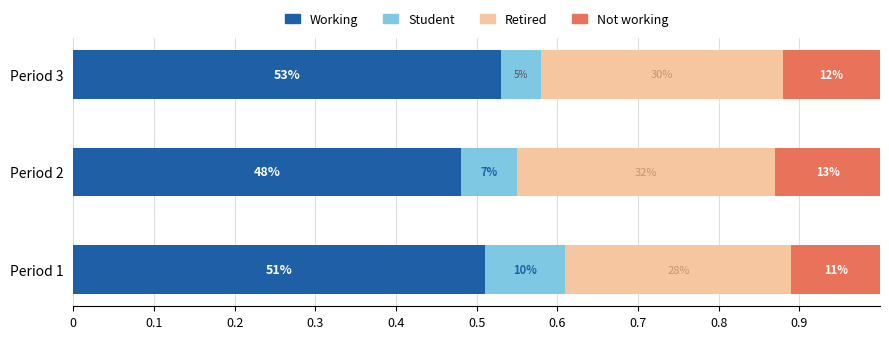

What are all the series names shown in the legend?

Working, Student, Retired, Not working